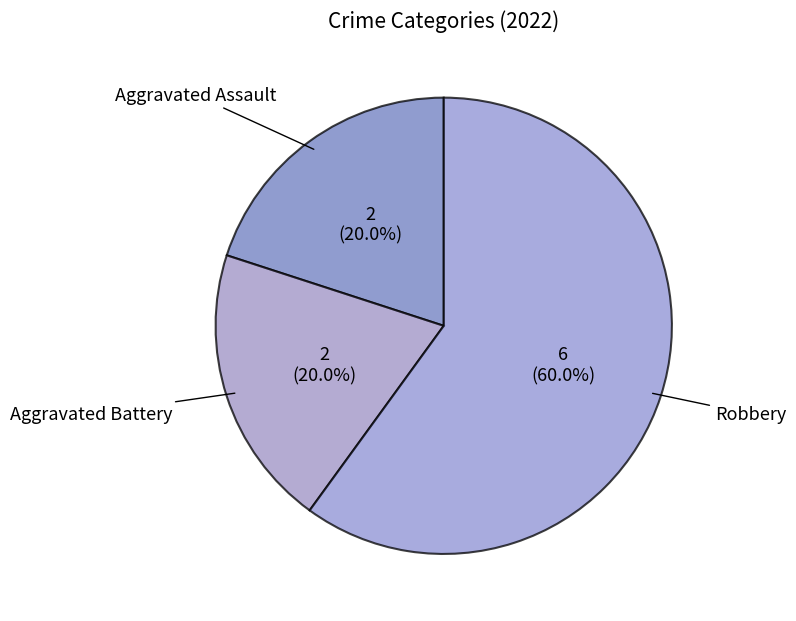

How many slices are in this pie chart?

3